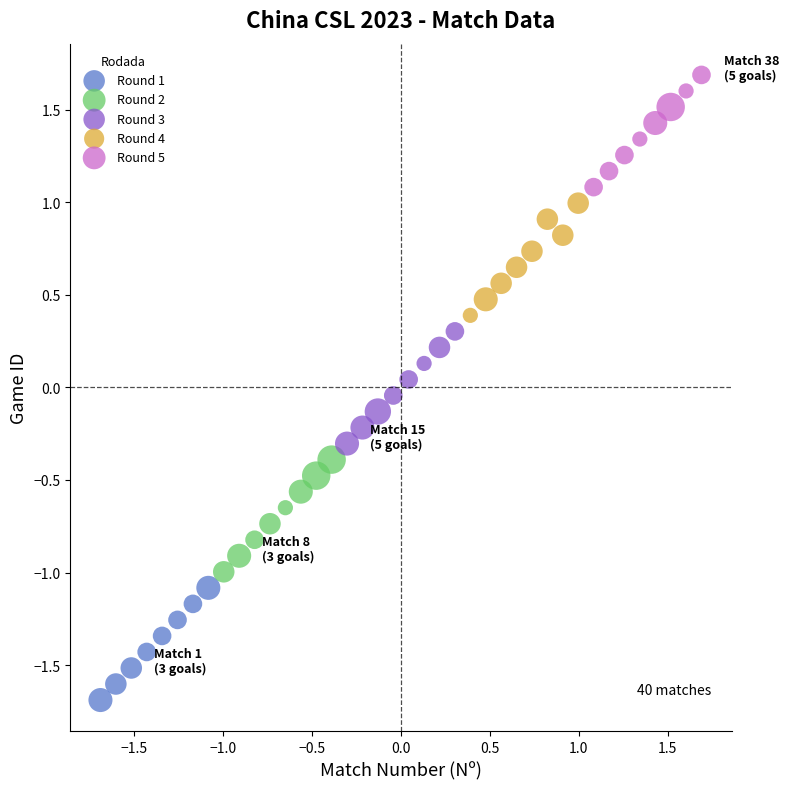

Which series reaches the minimum Y coordinate?

Round 1